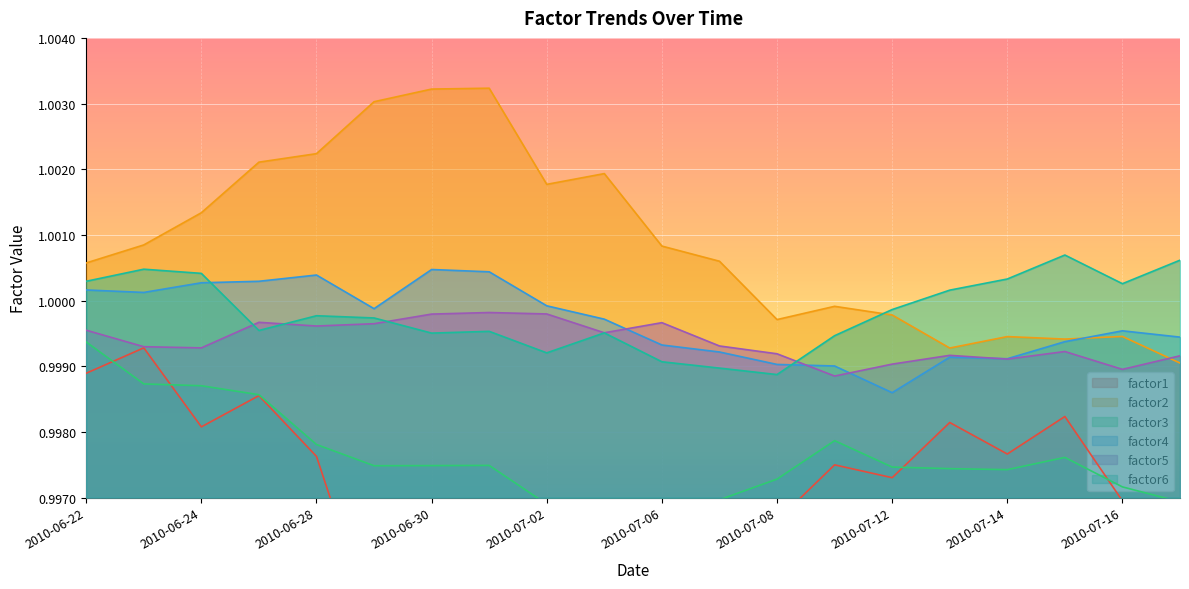

What value does the factor3 series have at 2010-07-02?

1.0